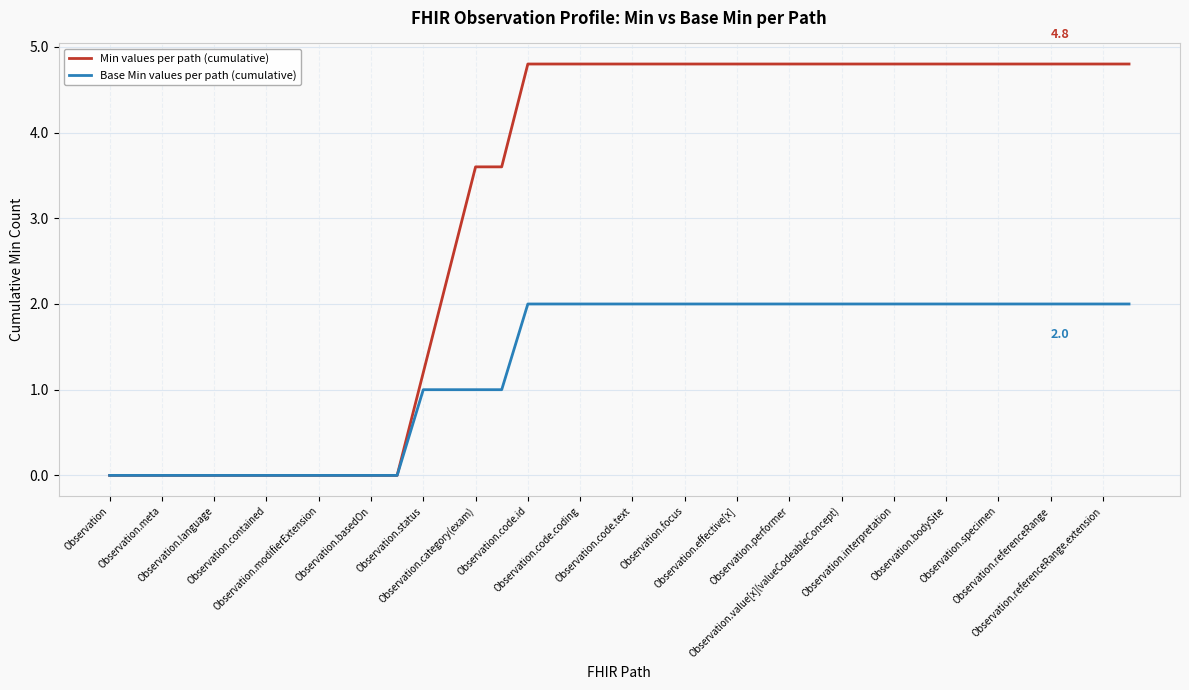

What is the maximum value for Min values per path (cumulative)?

4.8